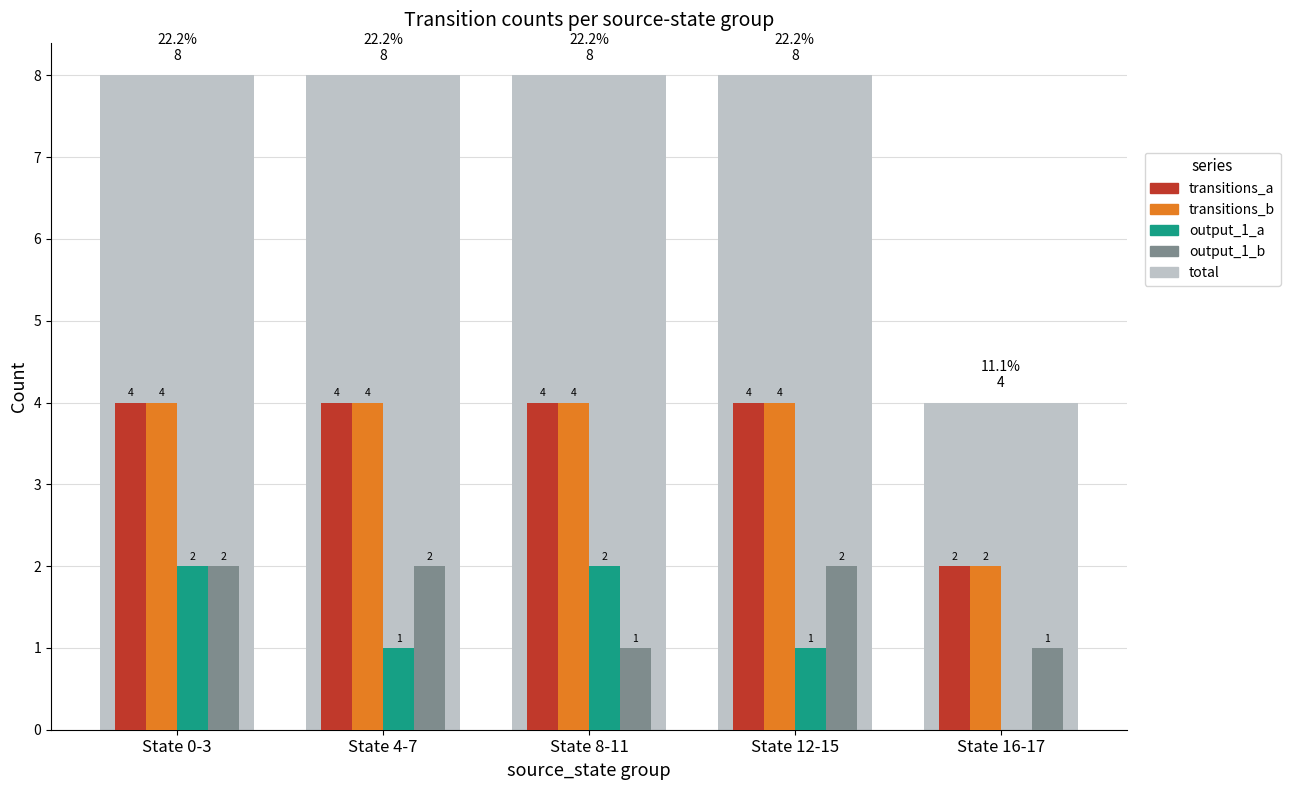

Reading left to right, what are all the values shown in this chart?

total: 8	8	8	8	4
transitions_a: 4	4	4	4	2
transitions_b: 4	4	4	4	2
output_1_a: 2	1	2	1	0
output_1_b: 2	2	1	2	1